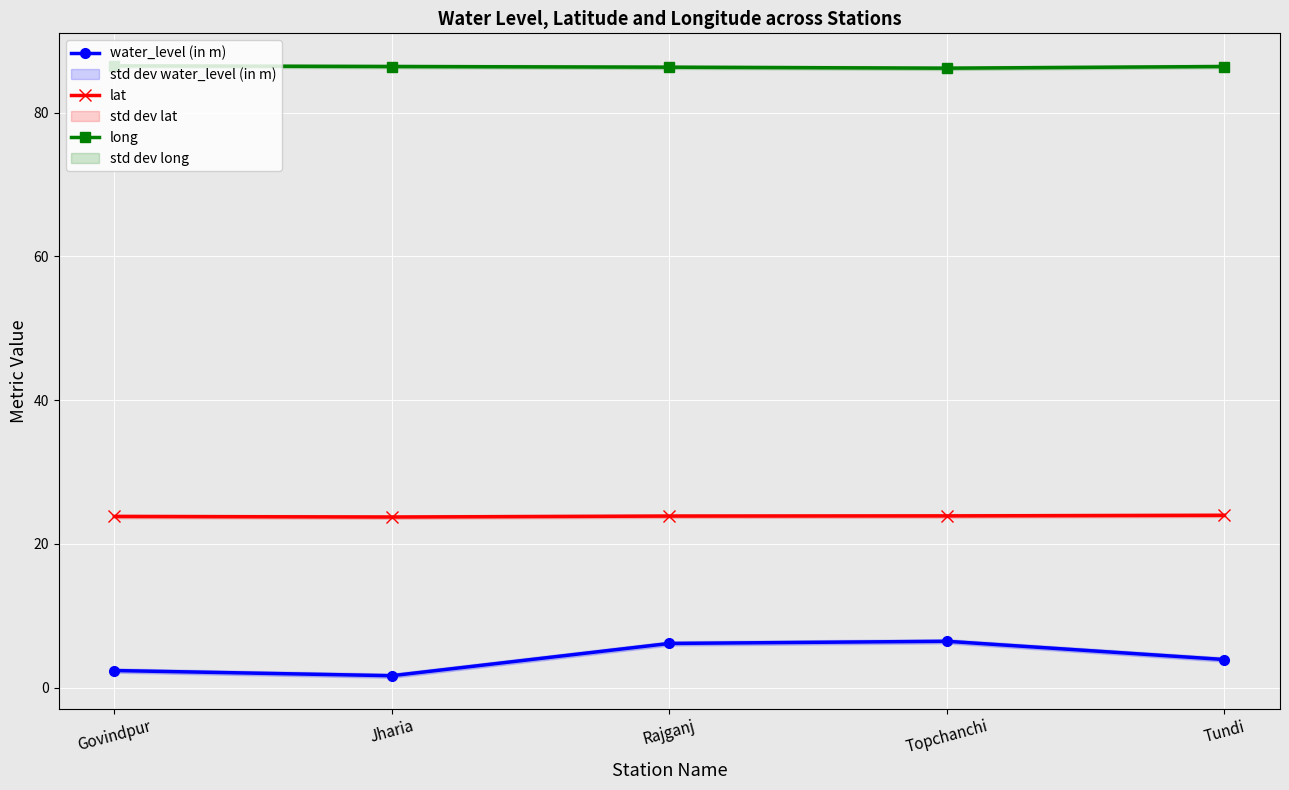

What is the label of the 2nd point from the right?

Topchanchi